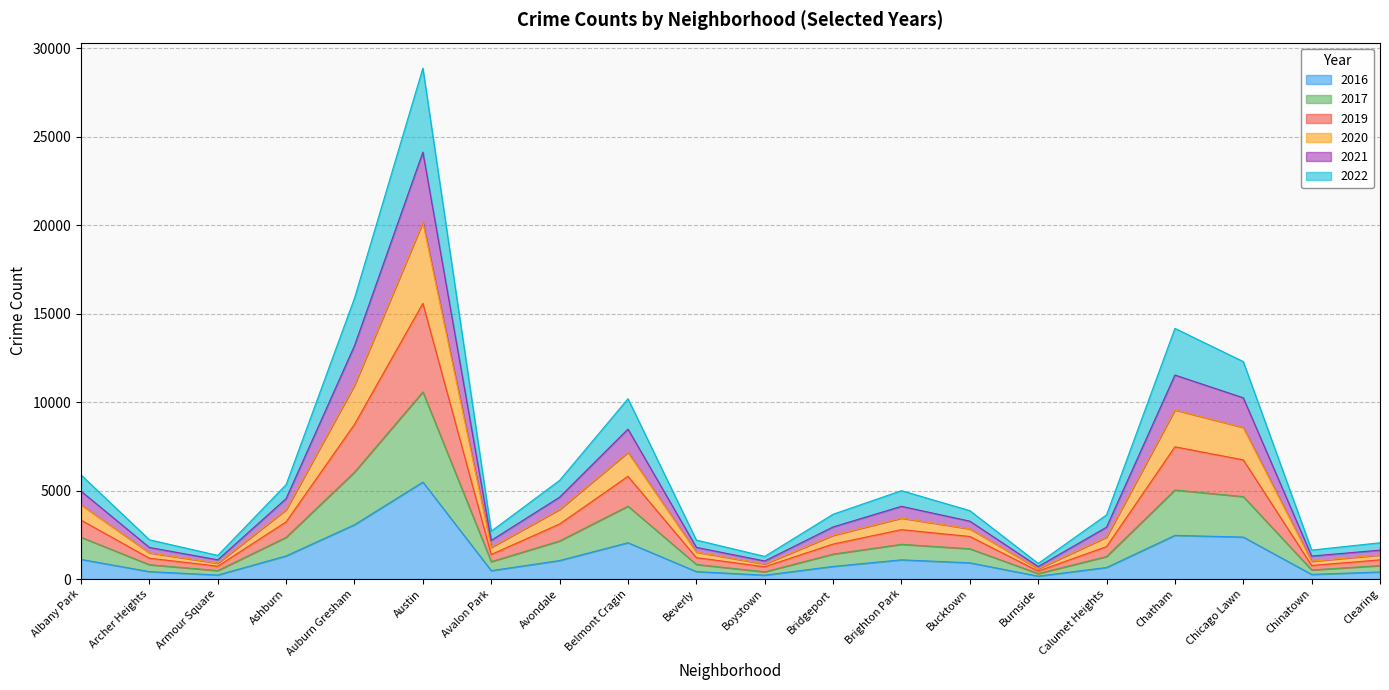

What is the maximum value shown in the chart?

28878